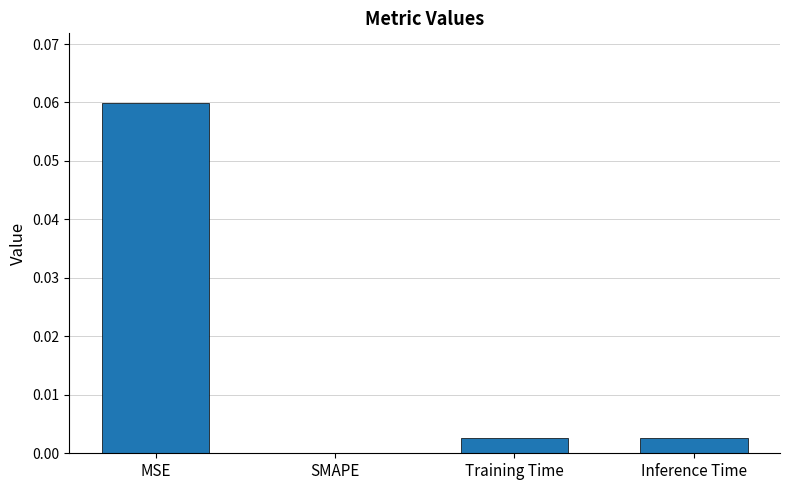

At which category does the chart reach its peak across all series?

MSE